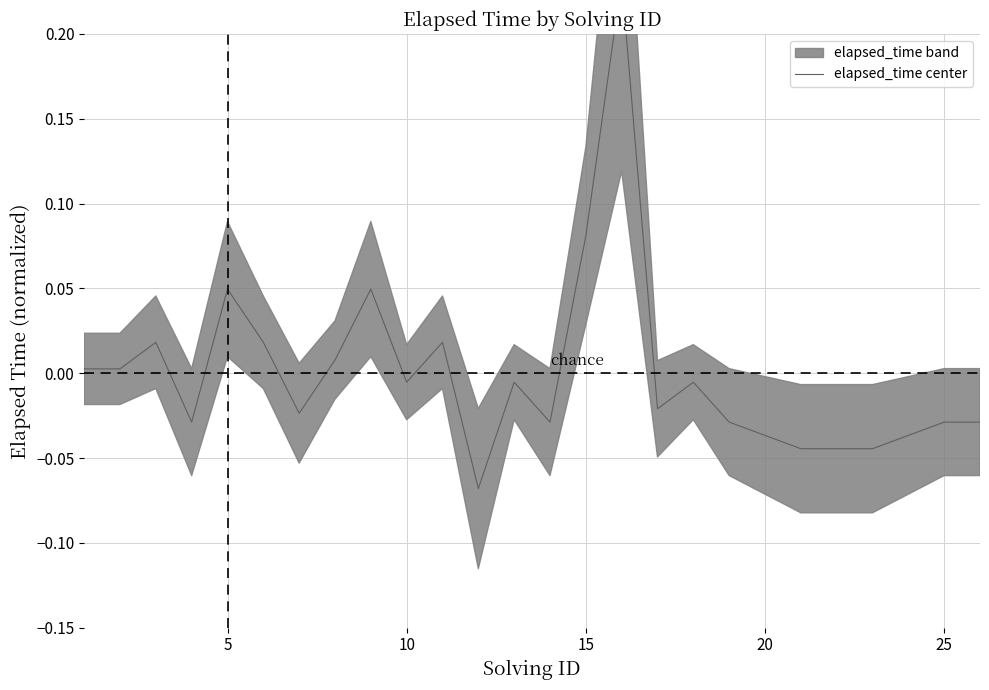

How many negative values are there?

16